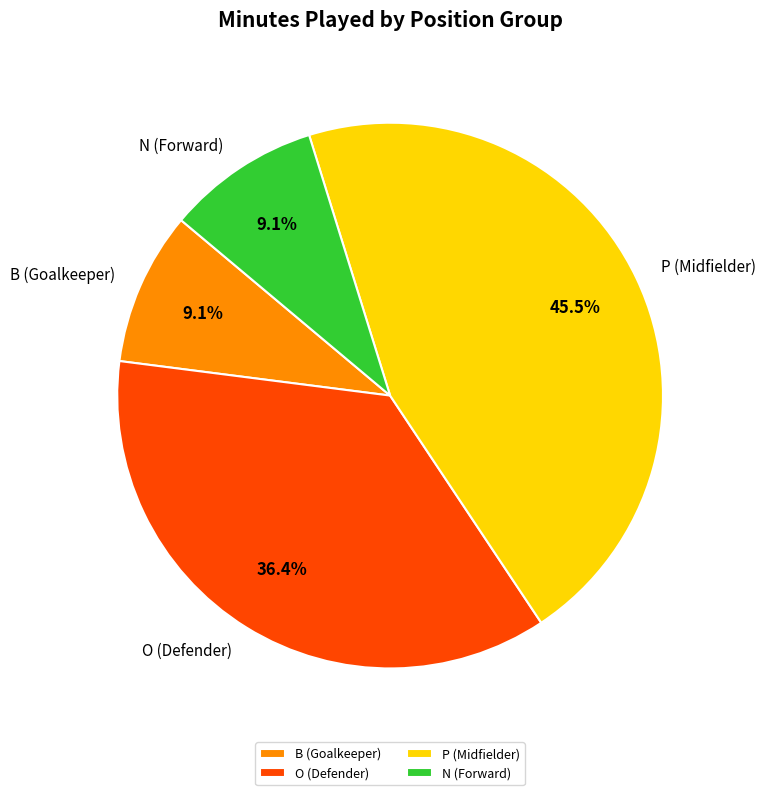

What is the largest slice in the pie chart?

P (Midfielder)